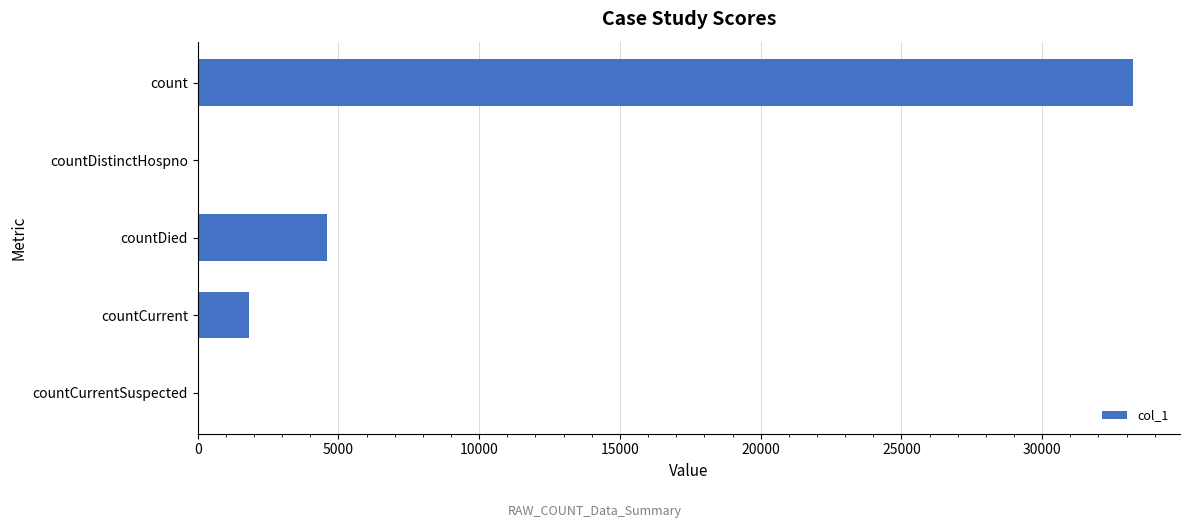

Are the bars horizontal?

Yes